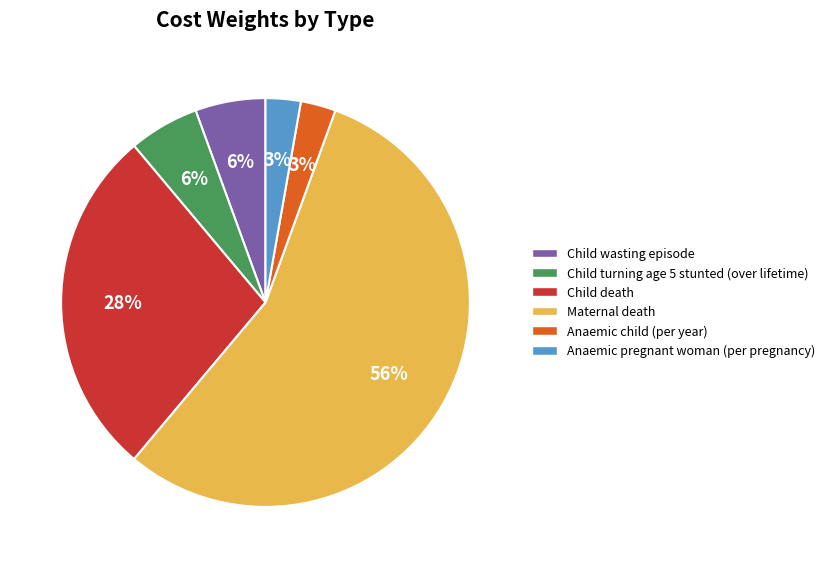

Between Child wasting episode and Child death, which is larger?

Child death